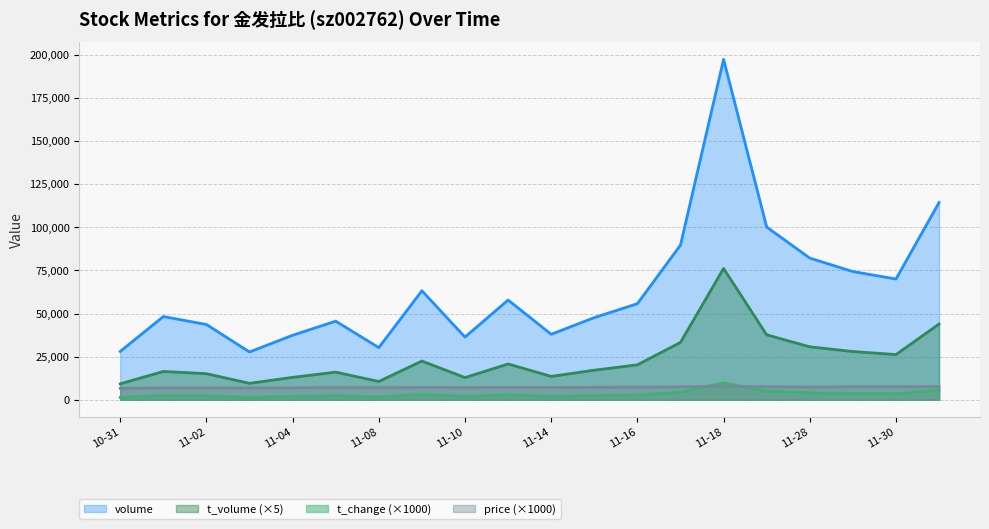

Which series changed the most between 11-14 and 11-30?

volume